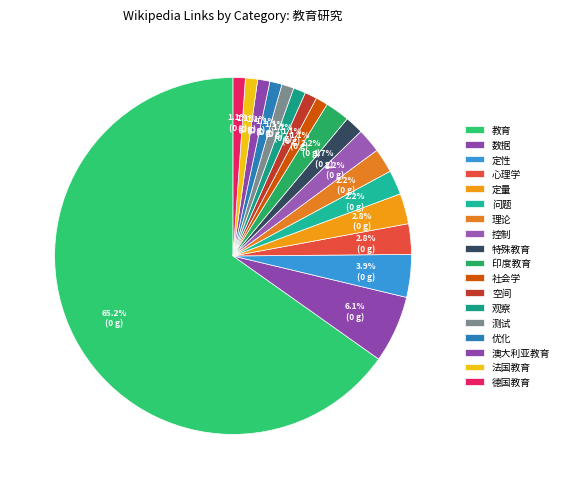

Combined, what portion of the pie is 数据 and 教育?

71.3%